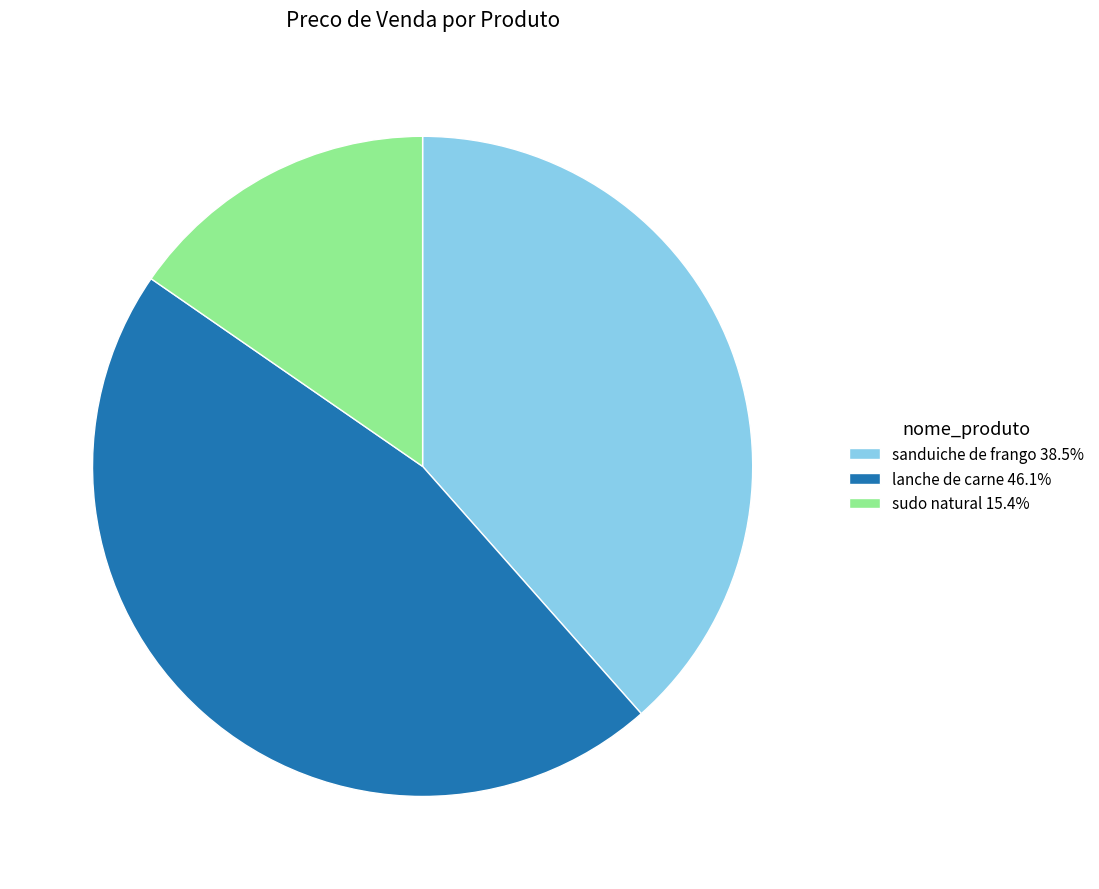

Is the sum of lanche de carne 46.1% and sanduiche de frango 38.5% greater than half?

Yes